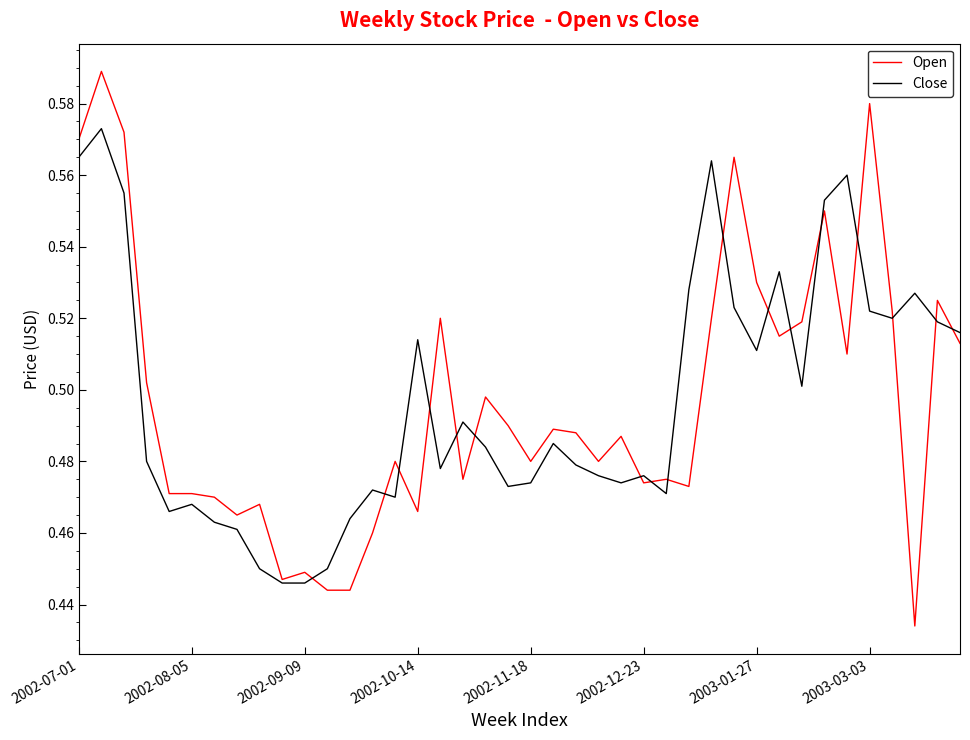

Rank the series by their maximum value, from highest to lowest.

Open, Close